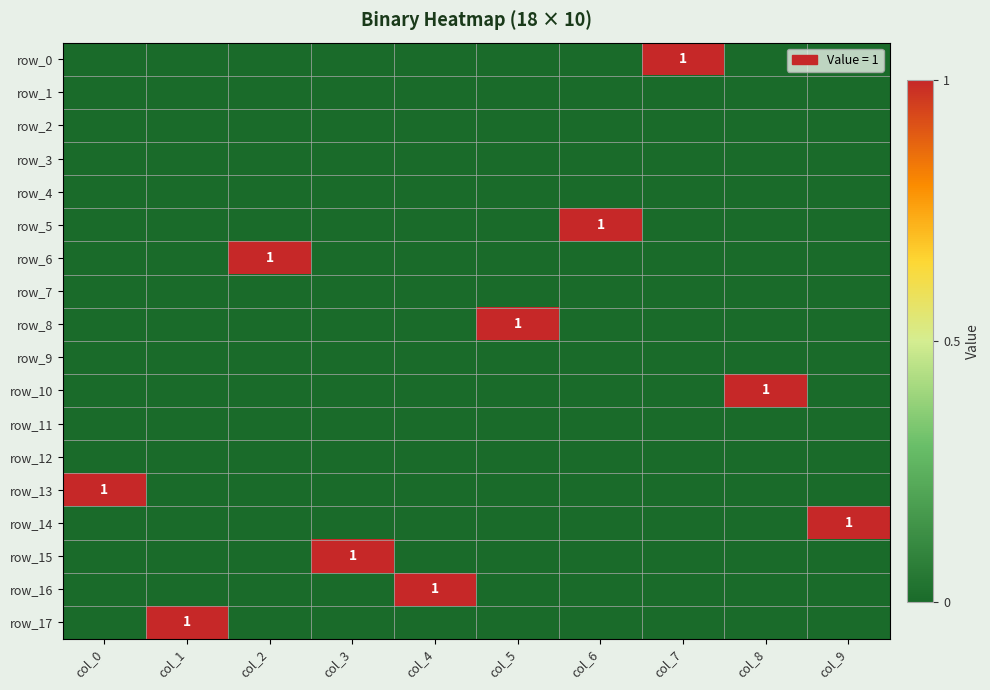

Which series has the widest spread of values?

row_0